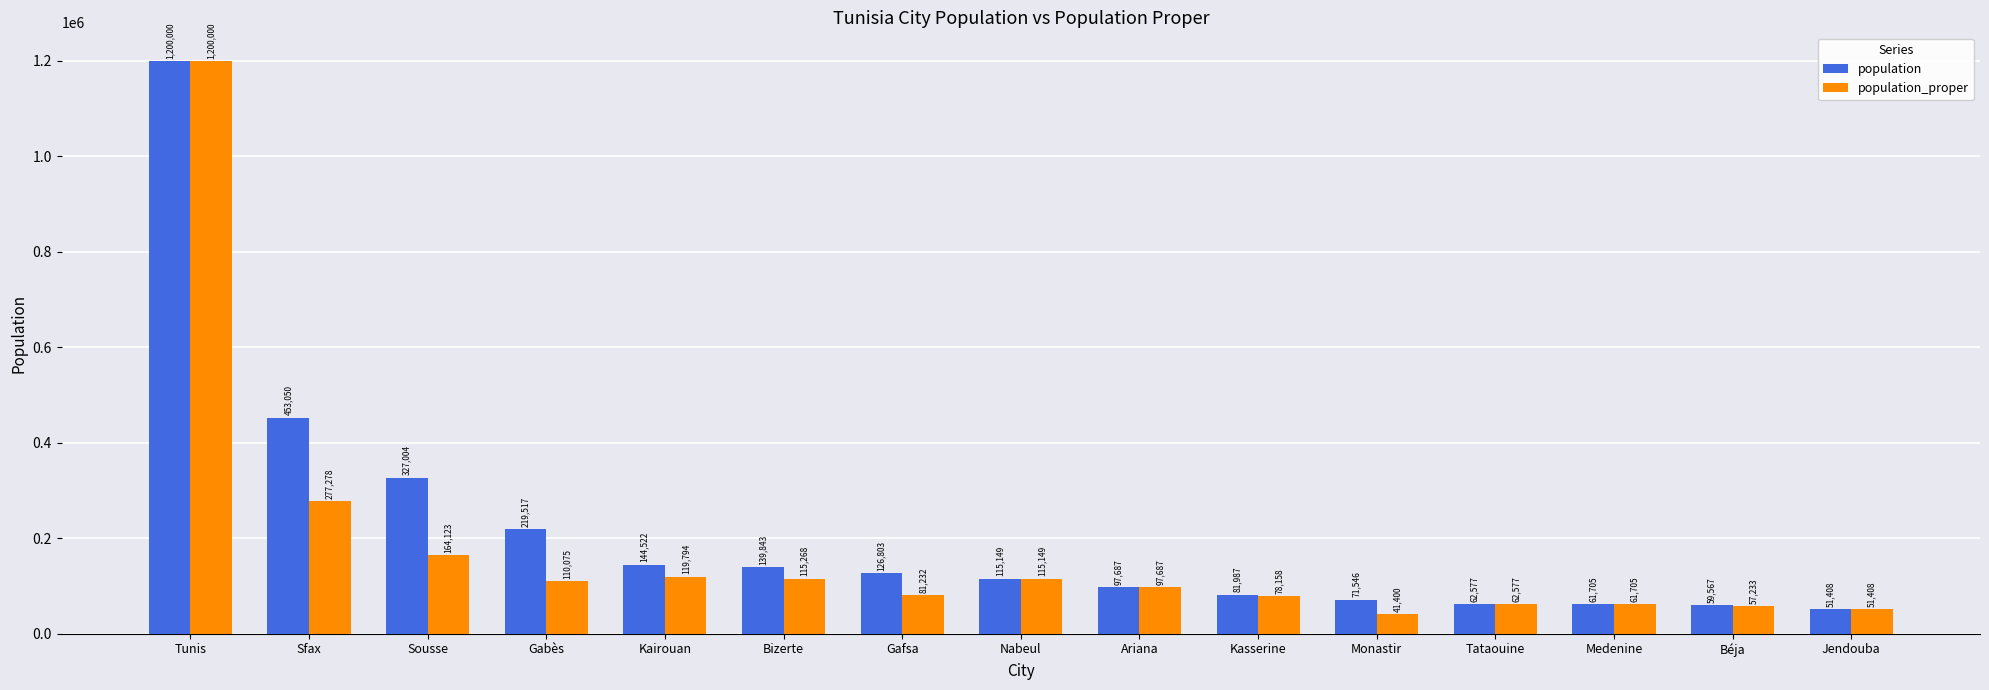

At how many categories does at least one series exceed 1067075?

1